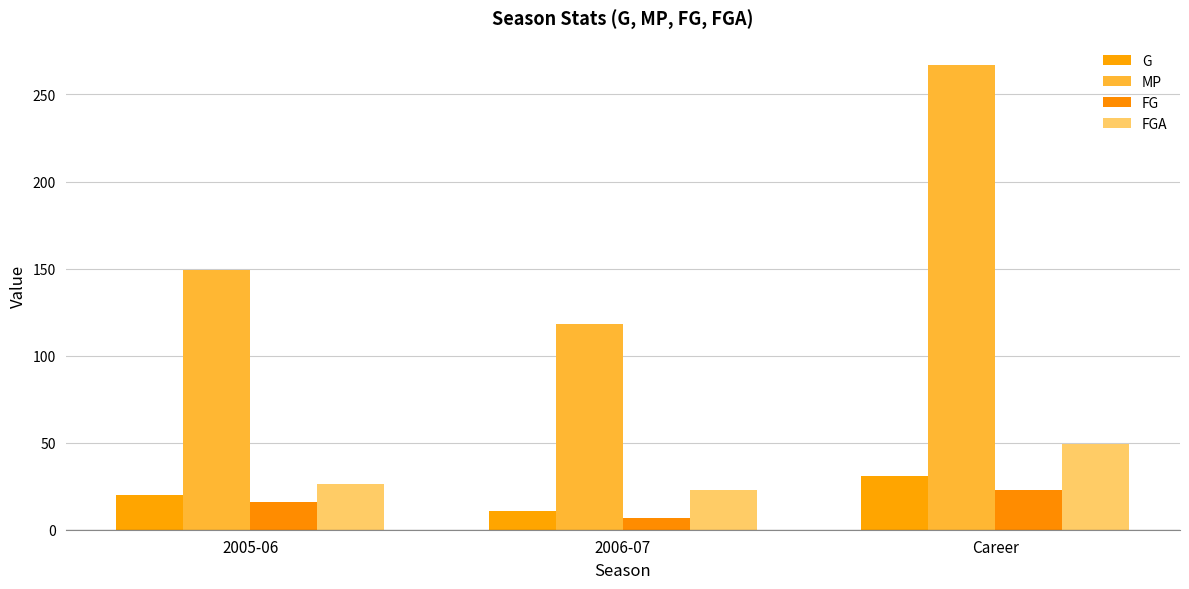

What is the minimum value shown in the chart?

7